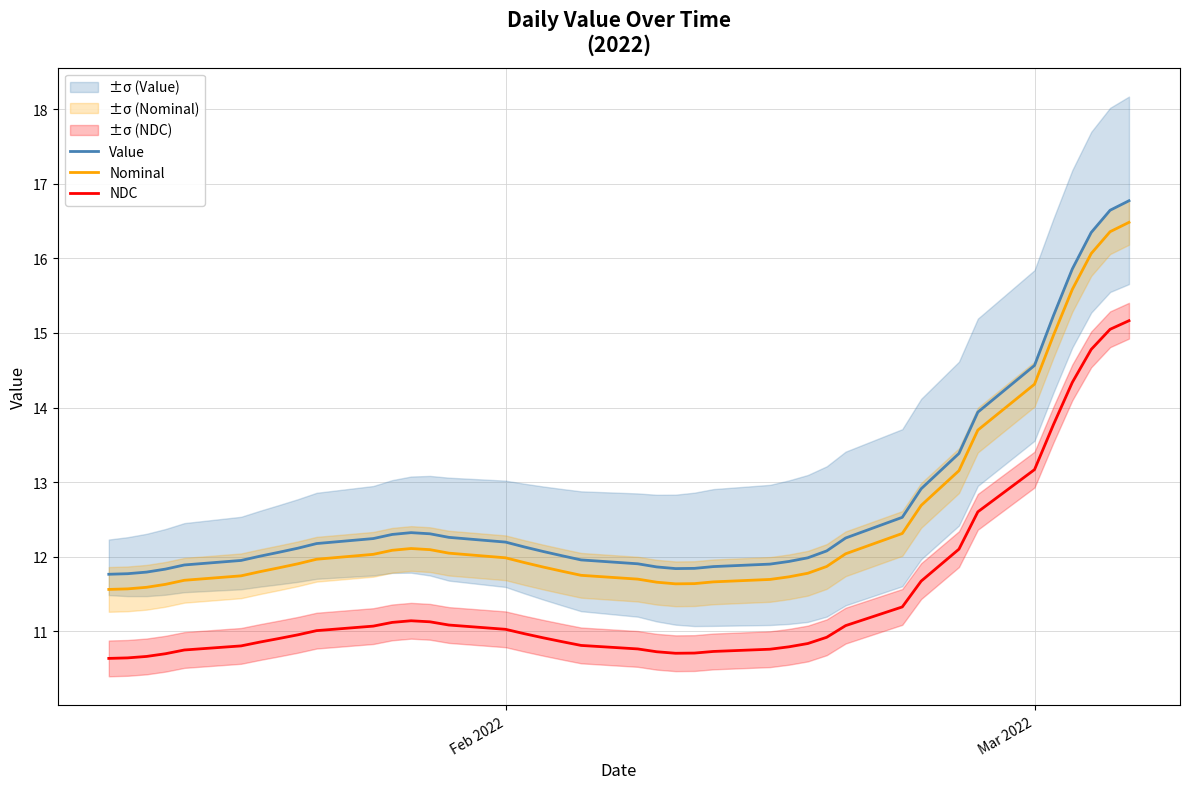

Rank the series by their average value, from highest to lowest.

Value, Nominal, NDC